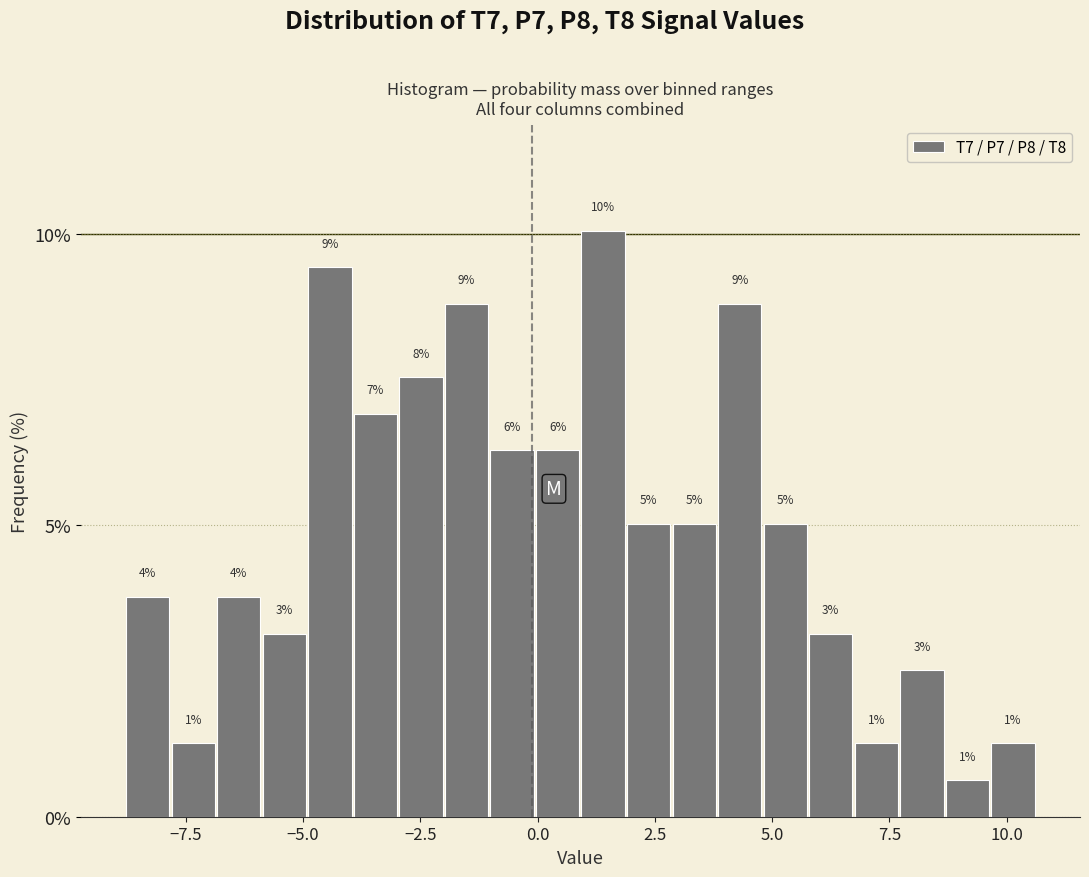

Around what value on the x-axis is the tallest bar? Give the approximate position of its centre, as read against the axis.

1.5